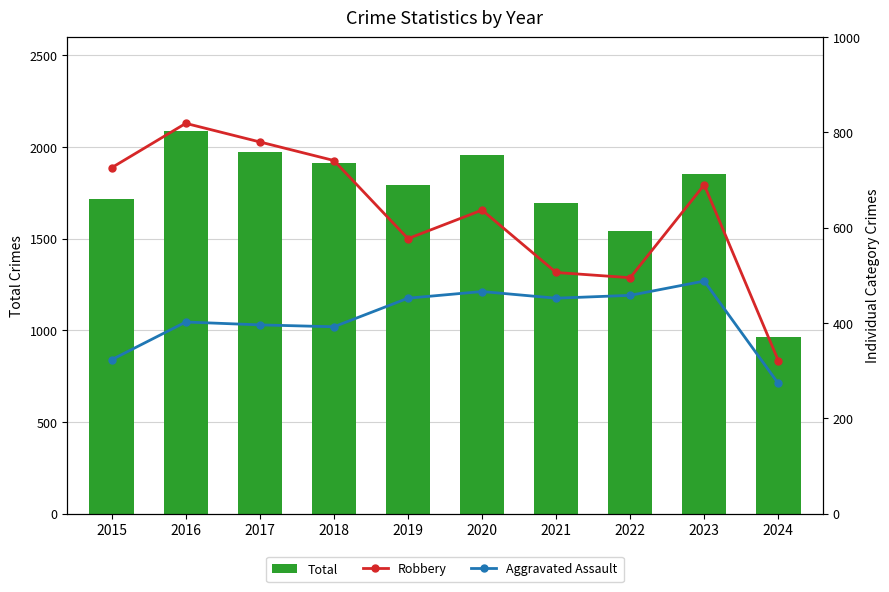

What is the value of the Total bar at the 10th from the left?

964